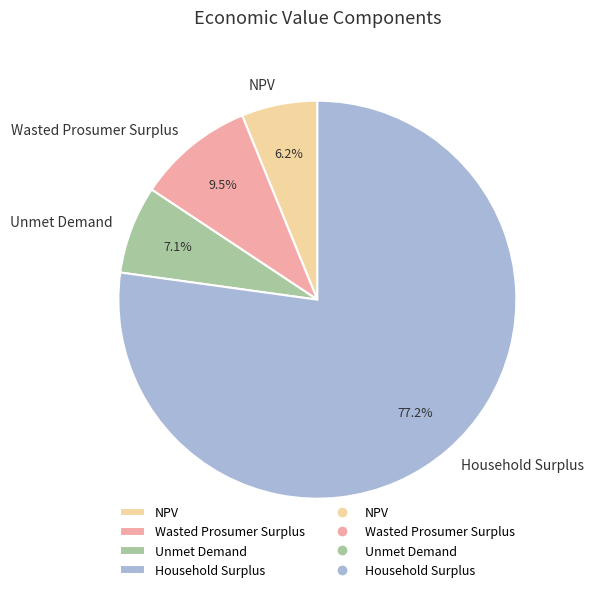

Do Wasted Prosumer Surplus and NPV together represent more than half of the pie?

No